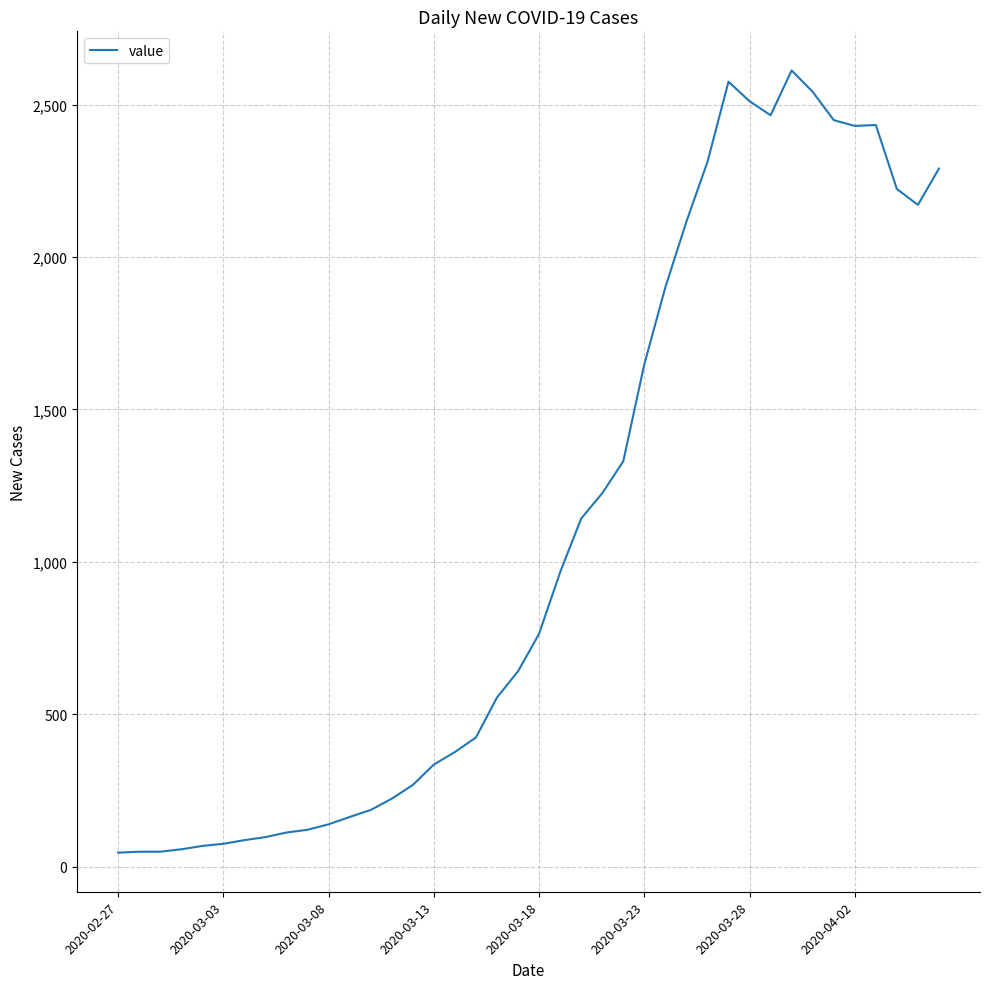

What is the maximum value shown in the chart?

2612